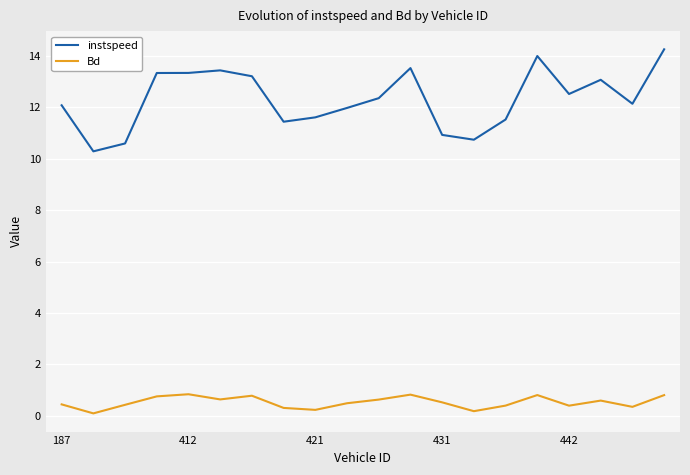

Rank the series by their average value, from highest to lowest.

instspeed, Bd